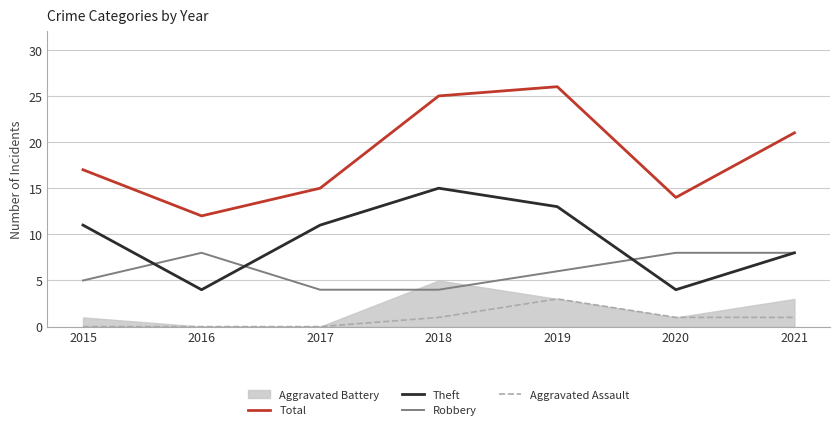

How many lines are shown in the chart?

4